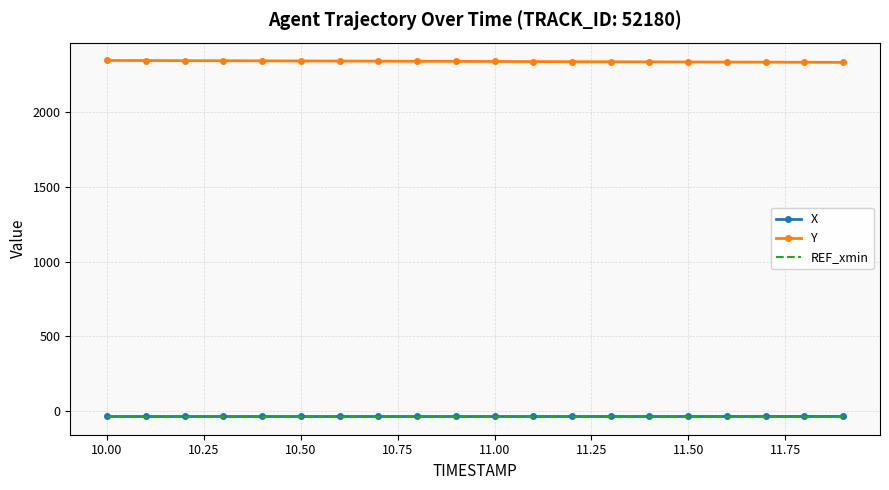

True or false: Y and REF_xmin cross at least once.

False